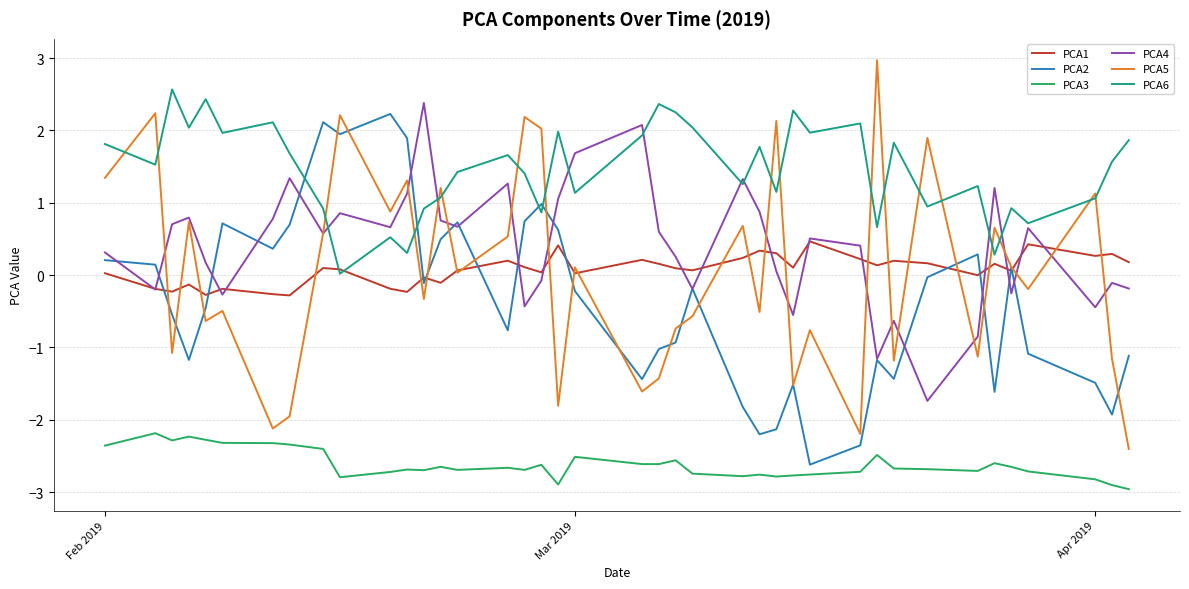

True or false: PCA6 and PCA3 intersect in this chart.

False